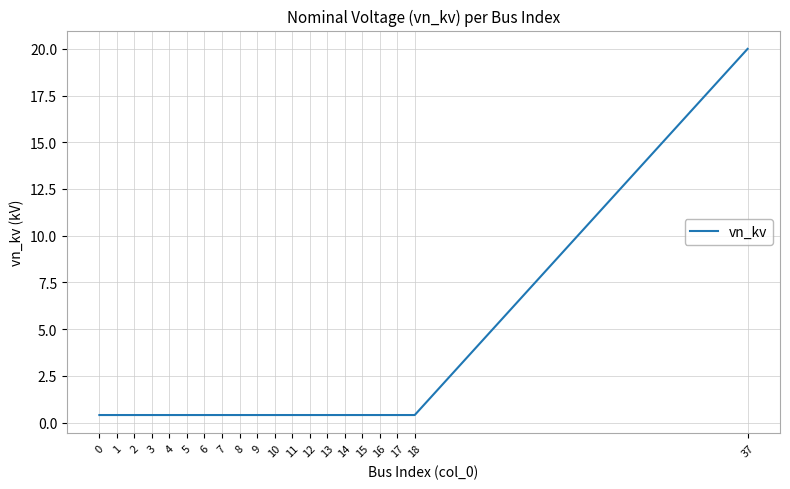

Reading left to right, what are all the values shown in this chart?

0=0.4	1=0.4	2=0.4	3=0.4	4=0.4	5=0.4	6=0.4	7=0.4	8=0.4	9=0.4	10=0.4	11=0.4	12=0.4	13=0.4	14=0.4	15=0.4	16=0.4	17=0.4	18=0.4	37=20.0